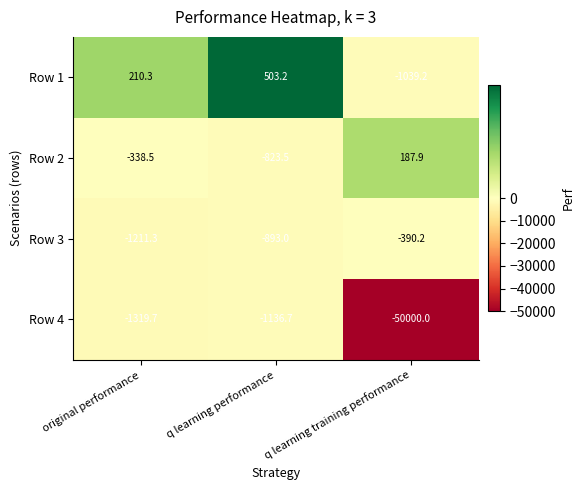

Reading right to left, what are all the values shown in this chart?

Row 1: q learning training performance=-1039.2	q learning performance=503.2	original performance=210.3
Row 2: q learning training performance=187.9	q learning performance=-823.5	original performance=-338.5
Row 3: q learning training performance=-390.2	q learning performance=-893.0	original performance=-1211.3
Row 4: q learning training performance=-50000.0	q learning performance=-1136.7	original performance=-1319.7